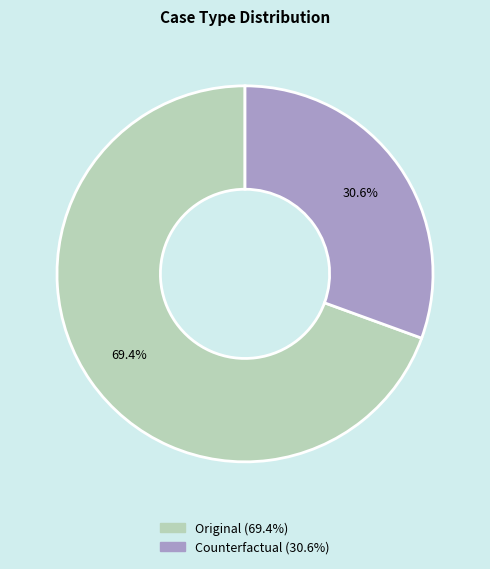

Which slice represents more than half of the pie?

Original